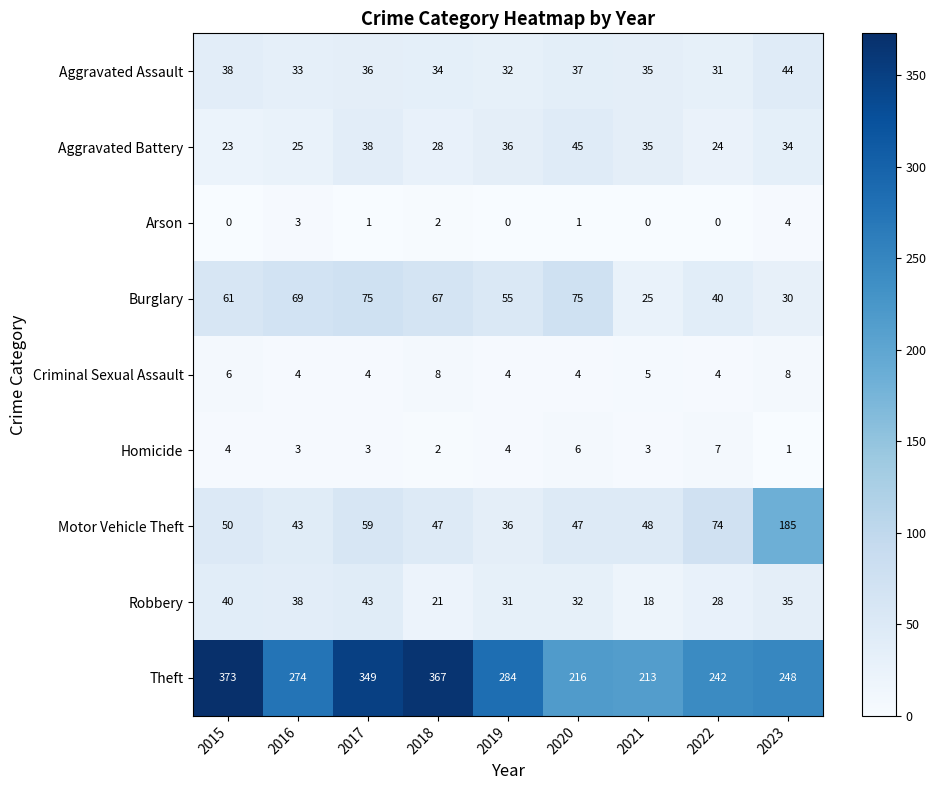

What is the average value of the Burglary series?

55